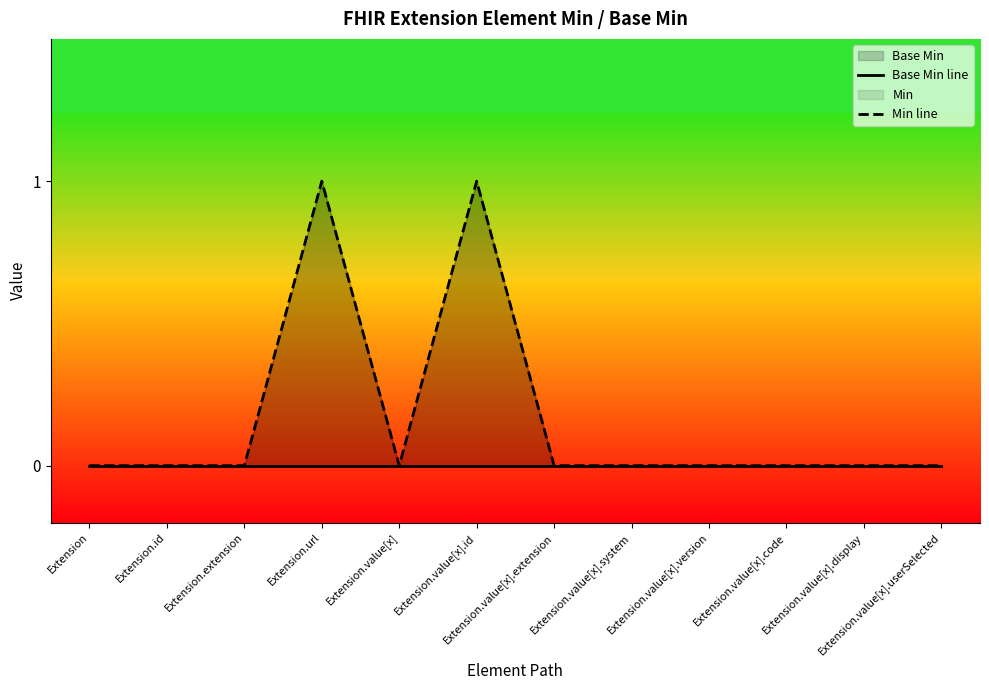

Reading left to right, list all the values displayed in this chart.

Base Min line: Extension=0	Extension.id=0	Extension.extension=0	Extension.url=0	Extension.value[x]=0	Extension.value[x].id=0	Extension.value[x].extension=0	Extension.value[x].system=0	Extension.value[x].version=0	Extension.value[x].code=0	Extension.value[x].display=0	Extension.value[x].userSelected=0
Min line: Extension=0	Extension.id=0	Extension.extension=0	Extension.url=1	Extension.value[x]=0	Extension.value[x].id=1	Extension.value[x].extension=0	Extension.value[x].system=0	Extension.value[x].version=0	Extension.value[x].code=0	Extension.value[x].display=0	Extension.value[x].userSelected=0